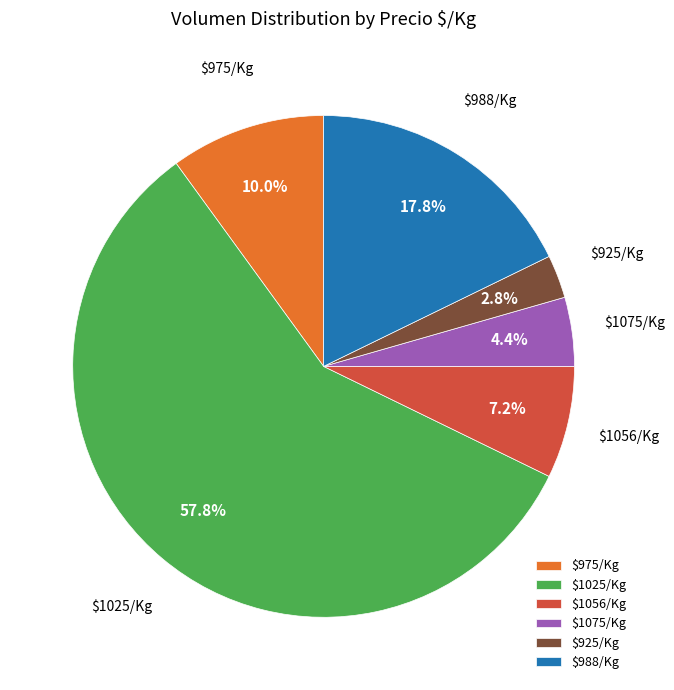

Count the number of slices in the pie.

6